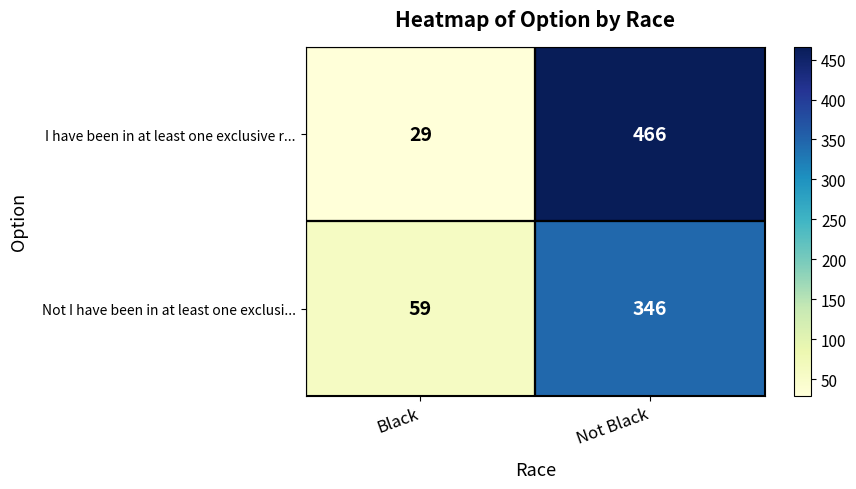

Which category has the lowest value in the Not I have been in at least one exclusi... series?

Black